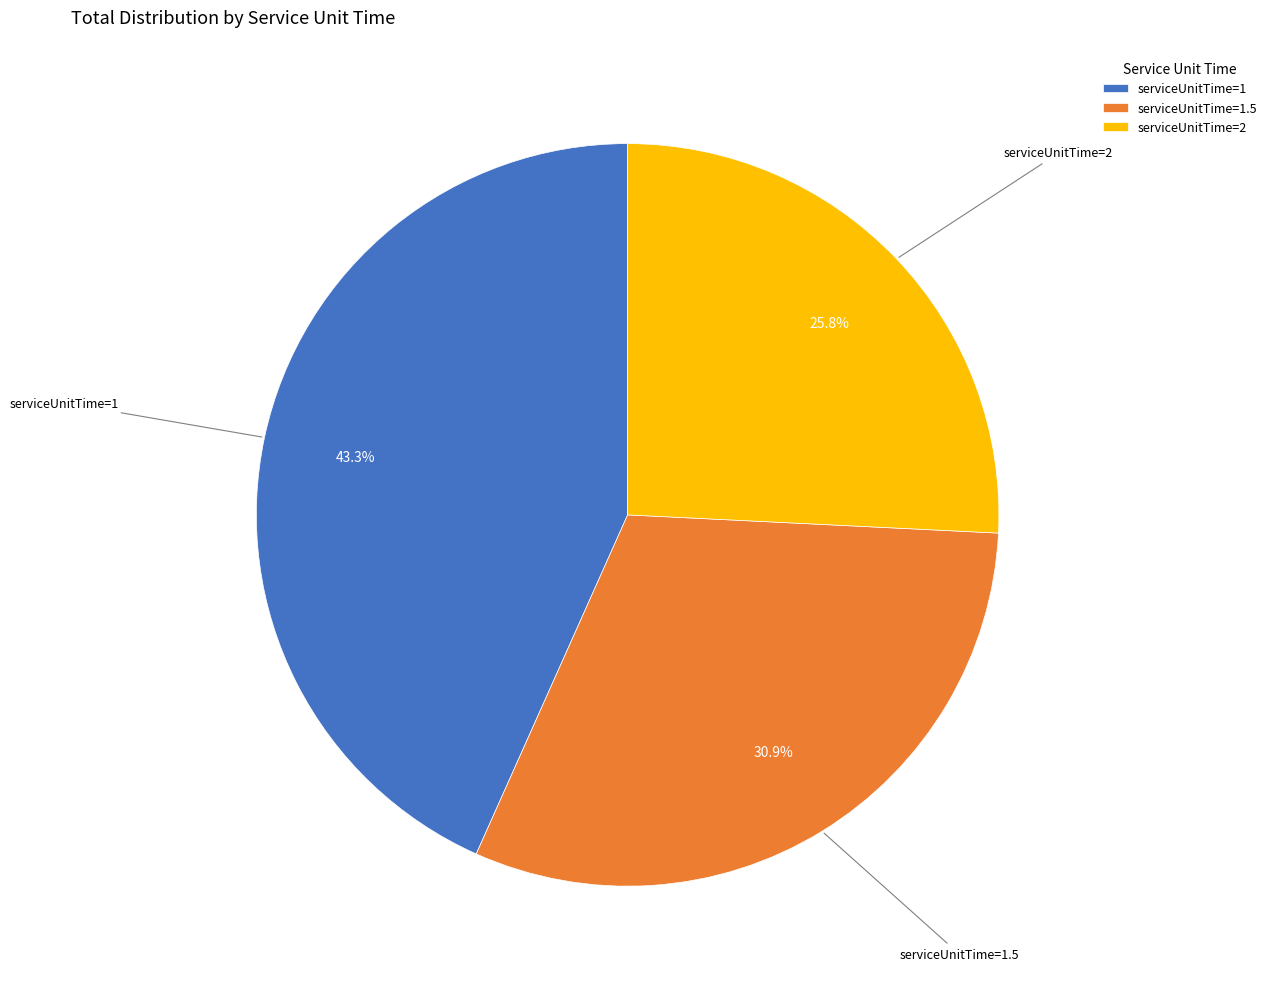

Count the number of slices in the pie.

3